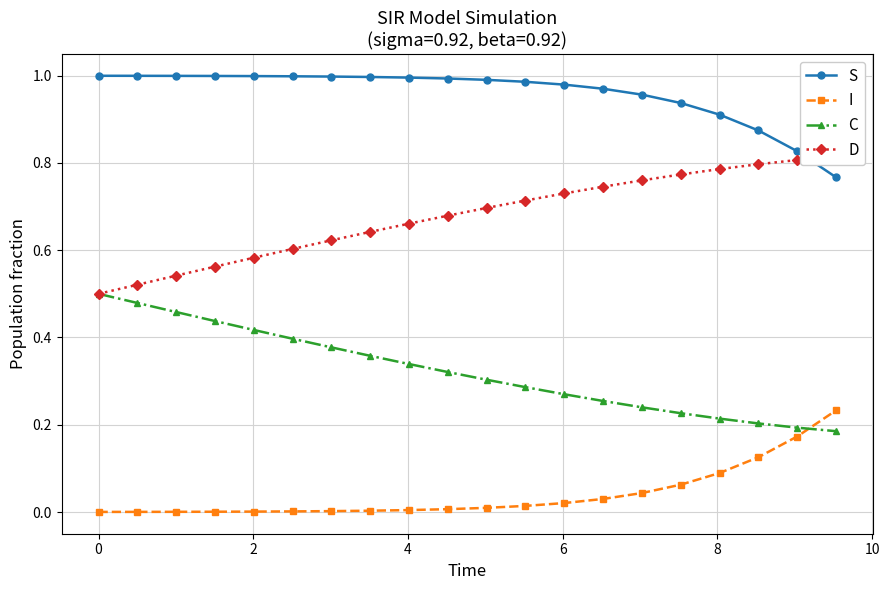

Reading left to right, list all the values displayed in this chart.

S: 1.0	1.0	1.0	1.0	1.0	1.0	1.0	1.0	1.0	1.0	1.0	1.0	1.0	1.0	1.0	0.9	0.9	0.9	0.8	0.8
I: 0.0	0.0	0.0	0.0	0.0	0.0	0.0	0.0	0.0	0.0	0.0	0.0	0.0	0.0	0.0	0.1	0.1	0.1	0.2	0.2
C: 0.5	0.5	0.5	0.4	0.4	0.4	0.4	0.4	0.3	0.3	0.3	0.3	0.3	0.3	0.2	0.2	0.2	0.2	0.2	0.2
D: 0.5	0.5	0.5	0.6	0.6	0.6	0.6	0.6	0.7	0.7	0.7	0.7	0.7	0.7	0.8	0.8	0.8	0.8	0.8	0.8